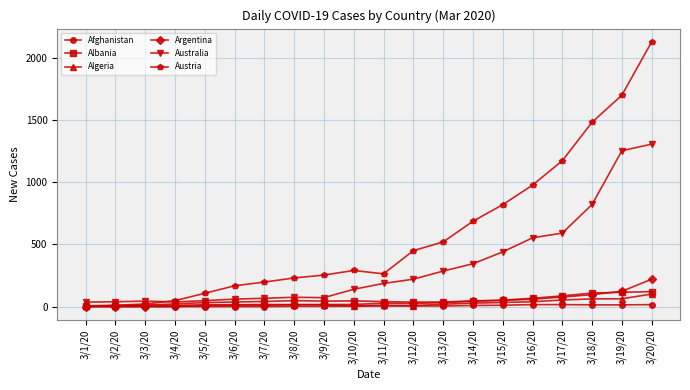

How many lines are shown in the chart?

6